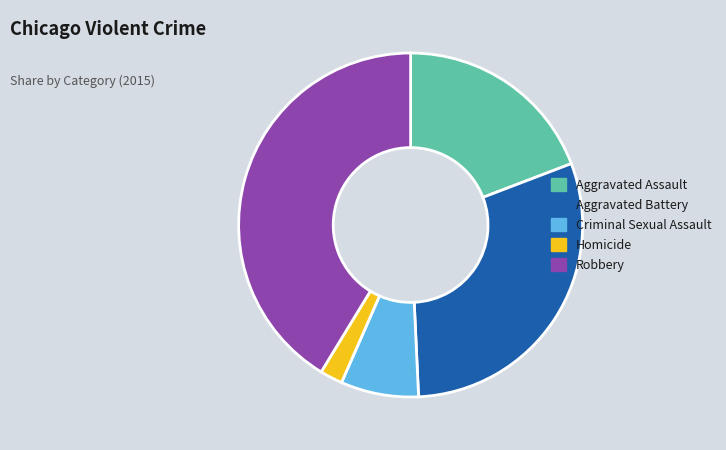

Which slice is the largest?

Robbery